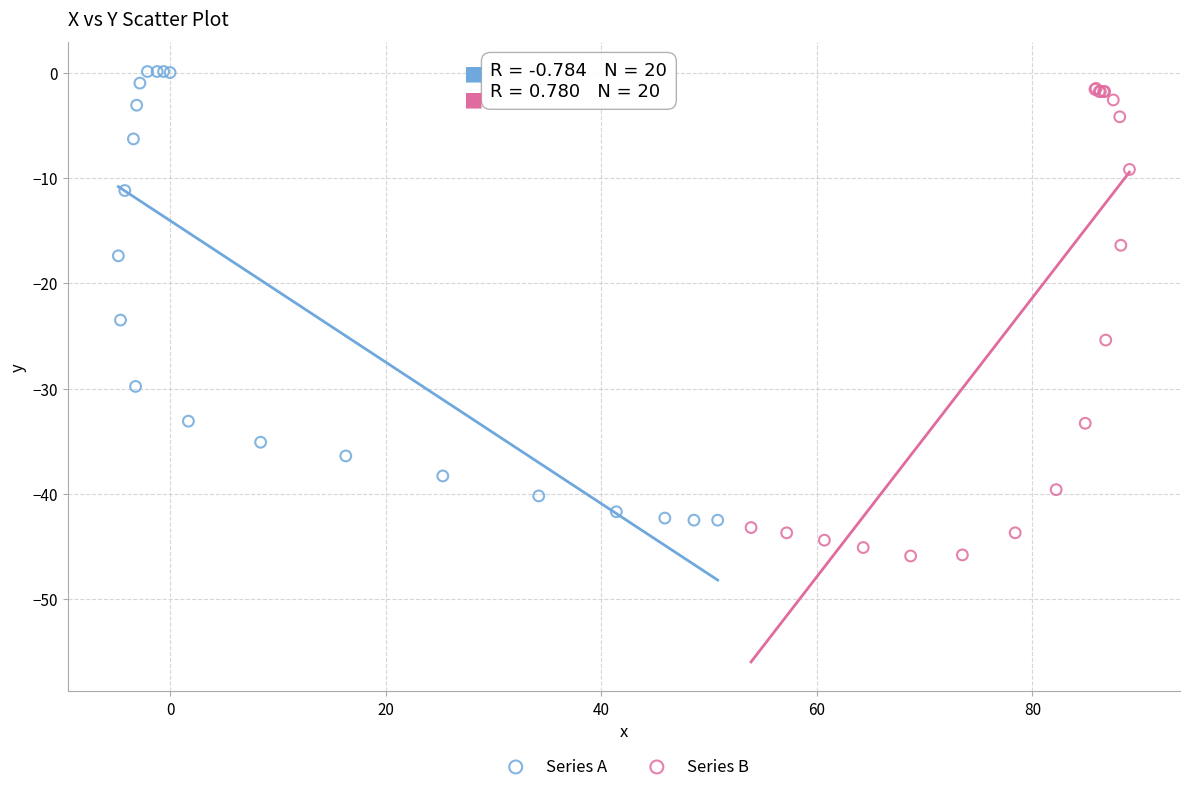

Which series has the widest spread of Y values?

Series B